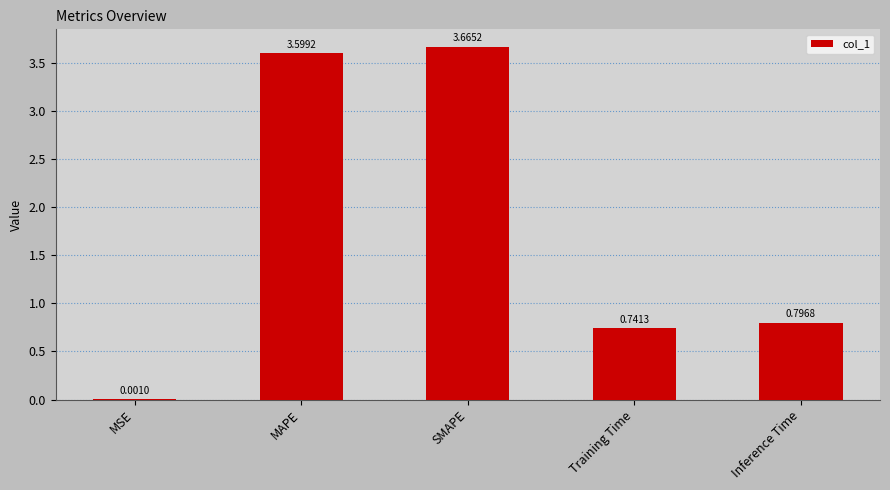

At which label is the value closest to 1?

Inference Time